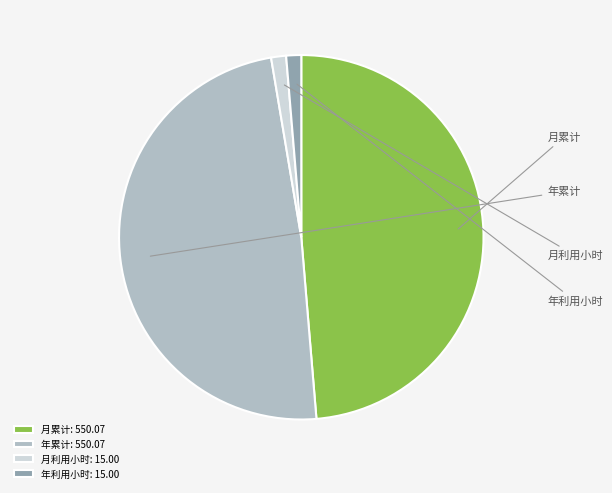

Do 月累计: 550.07 and 年累计: 550.07 together represent more than half of the pie?

Yes